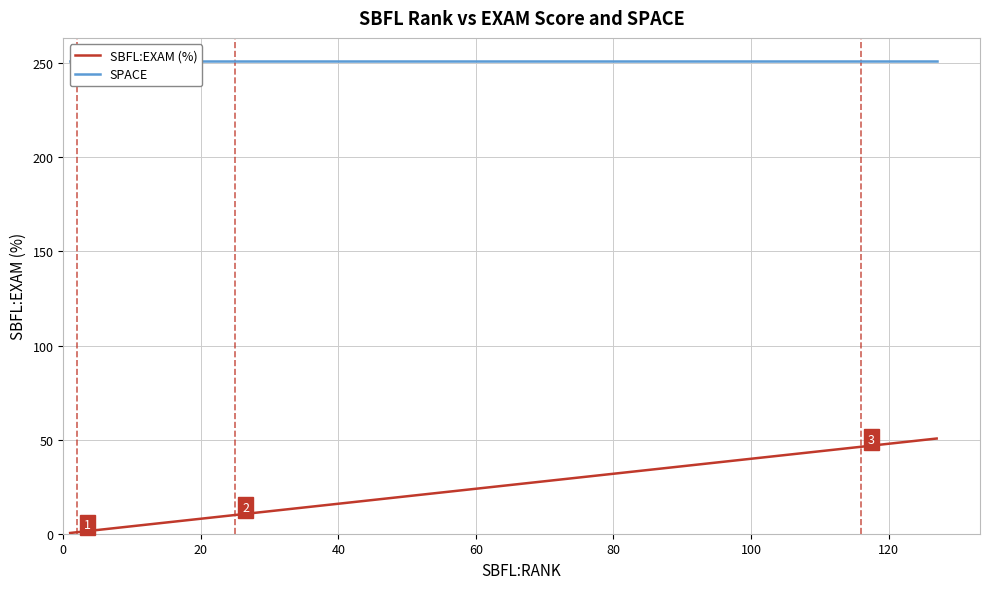

What is the label of the 7th point from the left?

120